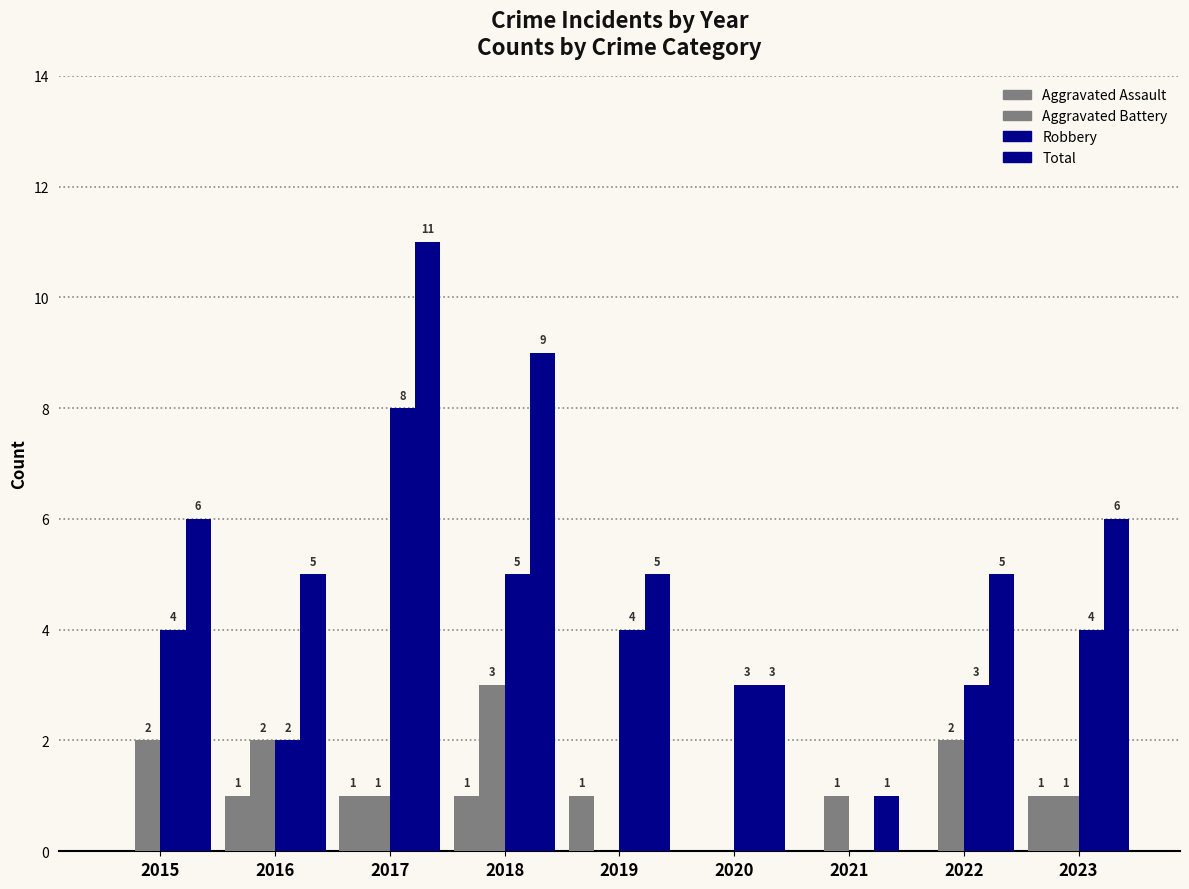

Does the chart contain stacked bars?

No